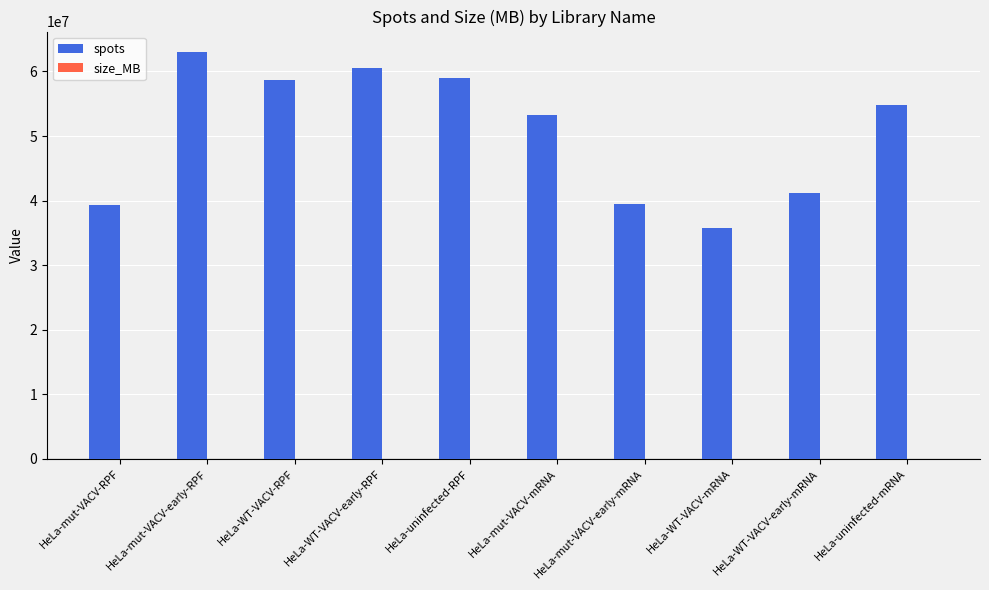

Which series changed the most between HeLa-WT-VACV-RPF and HeLa-mut-VACV-mRNA?

spots